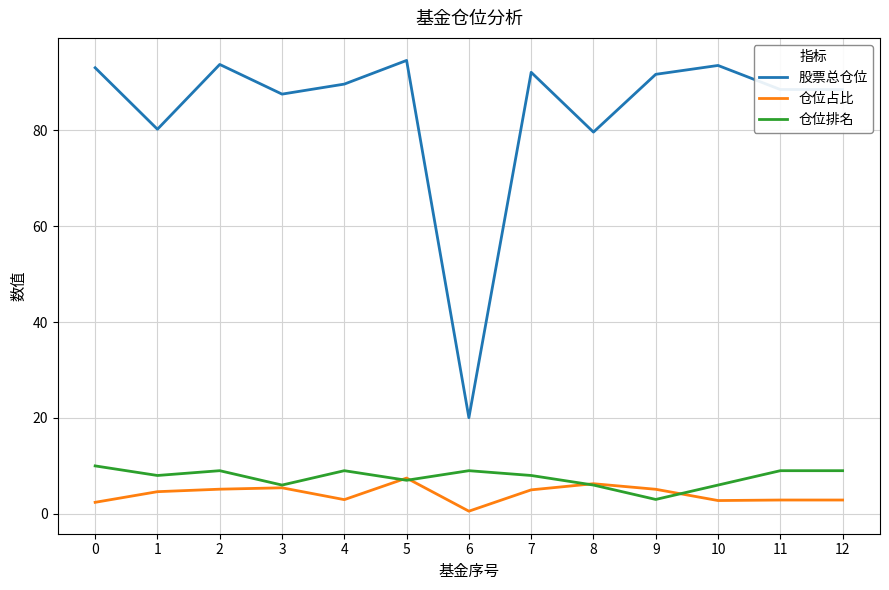

What are all the series names shown in the legend?

股票总仓位, 仓位占比, 仓位排名